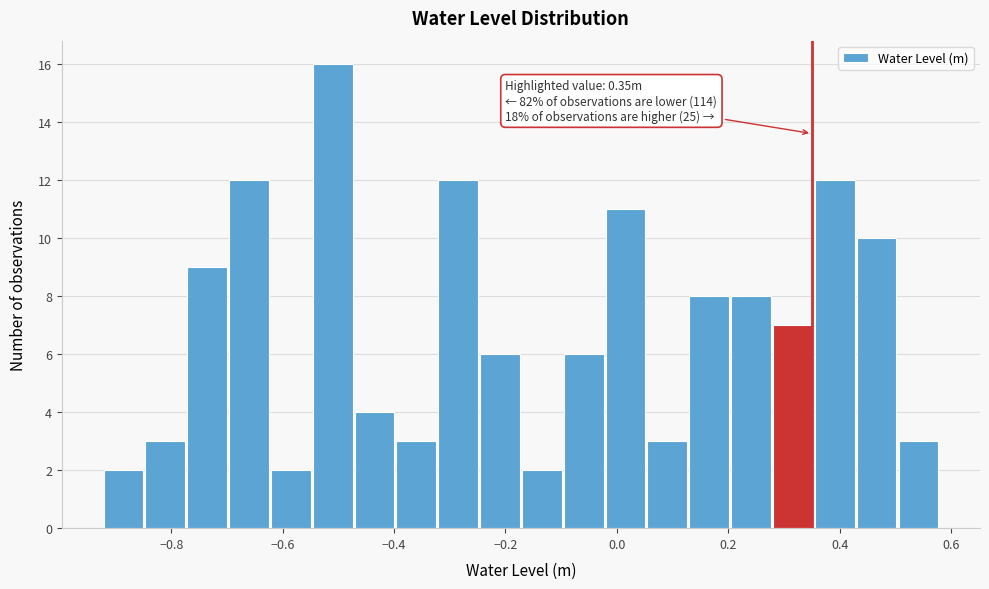

Read against the x-axis, roughly where is the centre of the tallest bar?

-0.52